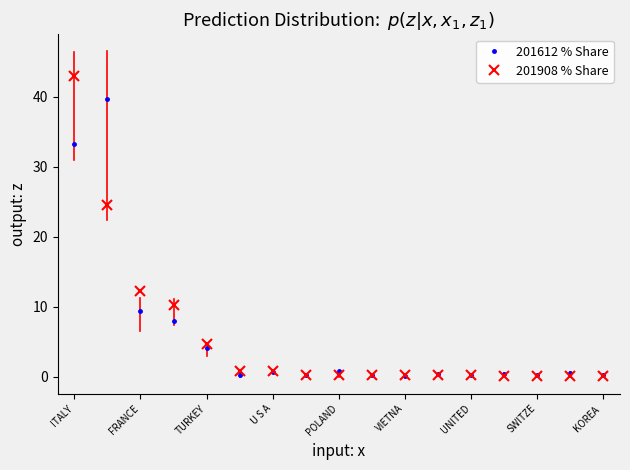

What is the maximum value shown in the chart?

42.9